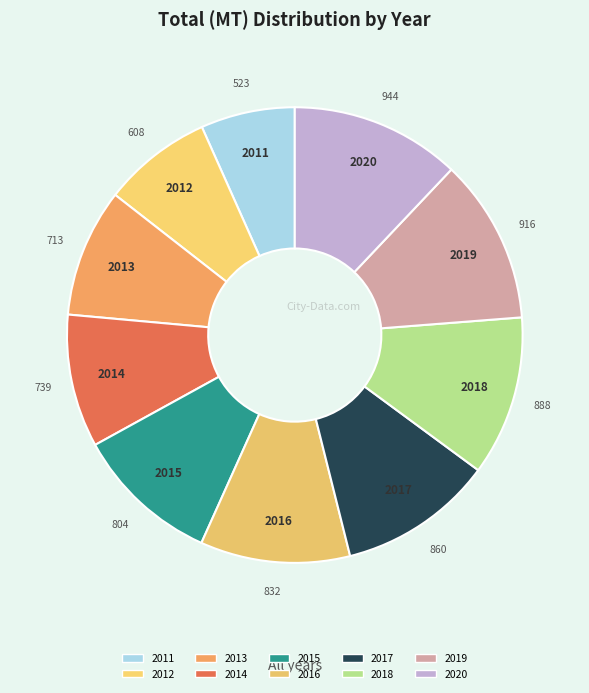

Is it true that 2019 is 12% of the pie?

True